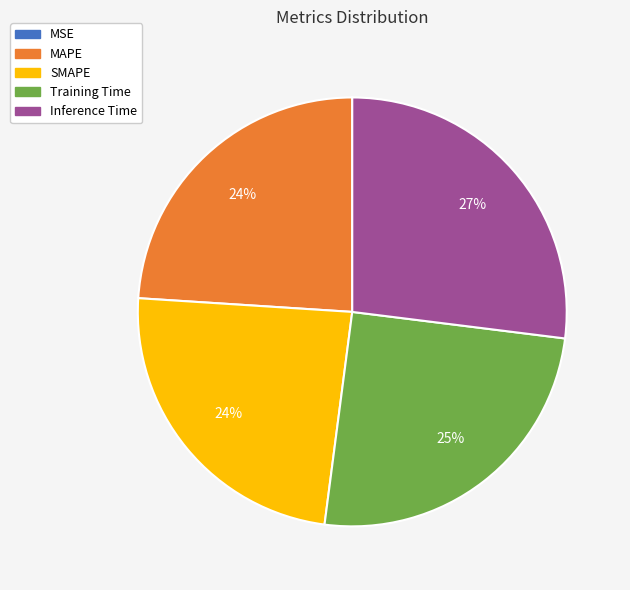

What percentage is the MAPE slice, to the nearest percent?

24%